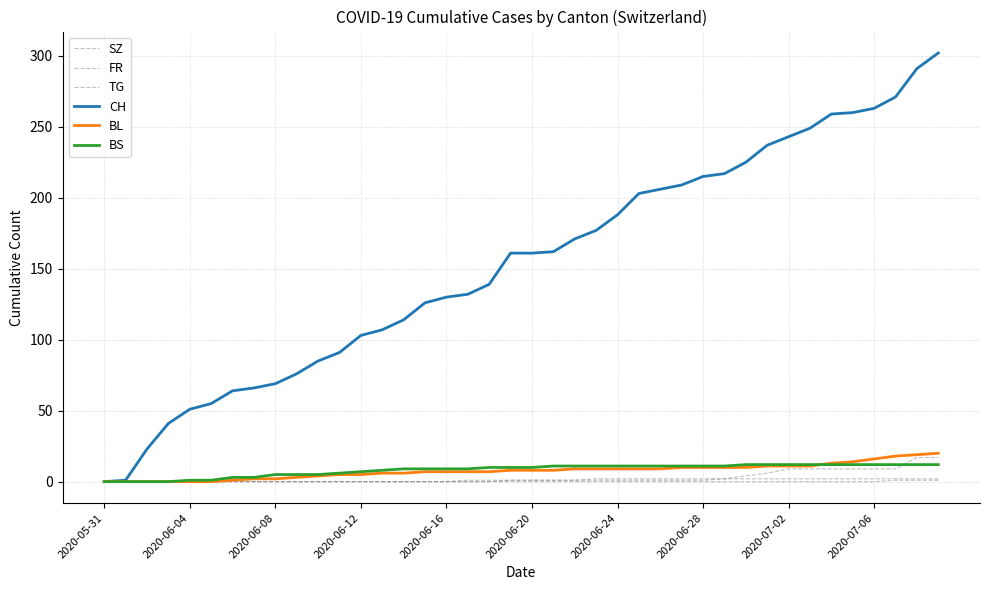

True or false: SZ and TG cross at least once.

False